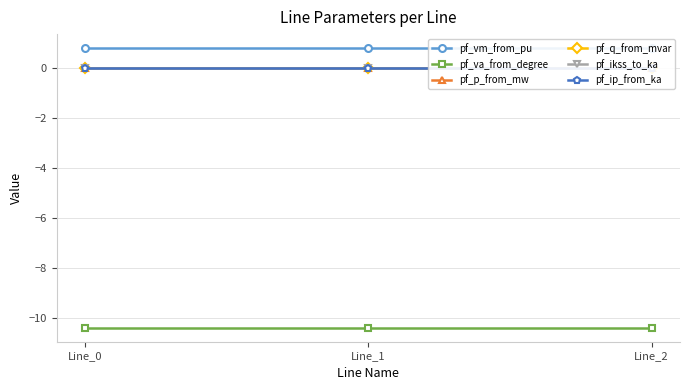

The pf_ip_from_ka series shows 0.0 at Line_0. True or false?

True